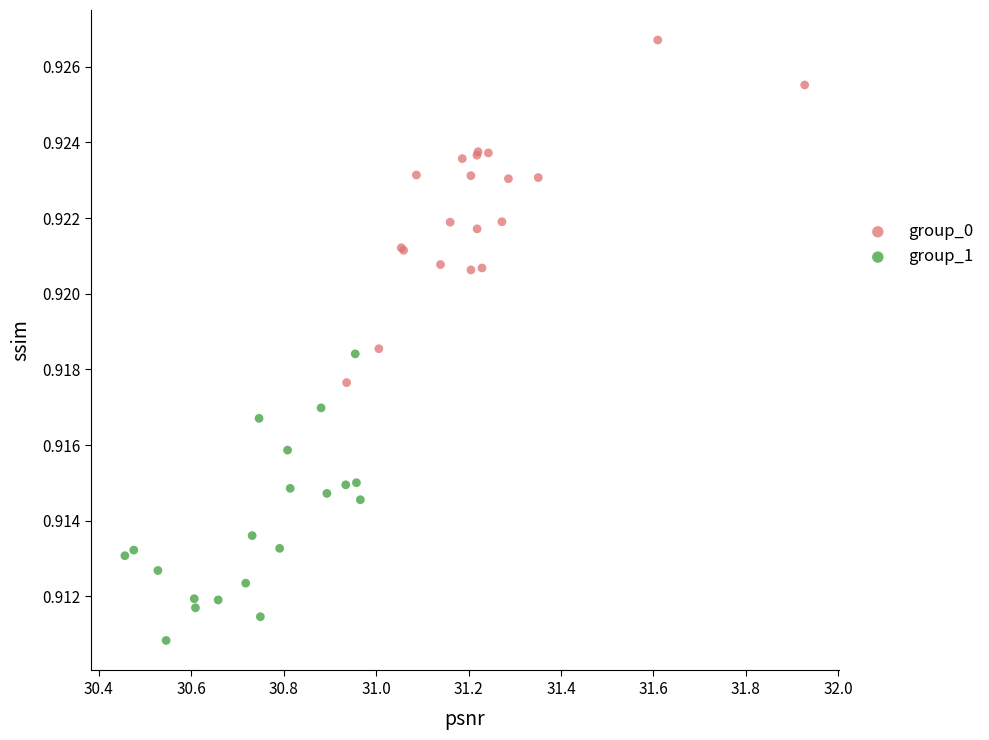

Which series reaches the maximum Y coordinate?

group_0